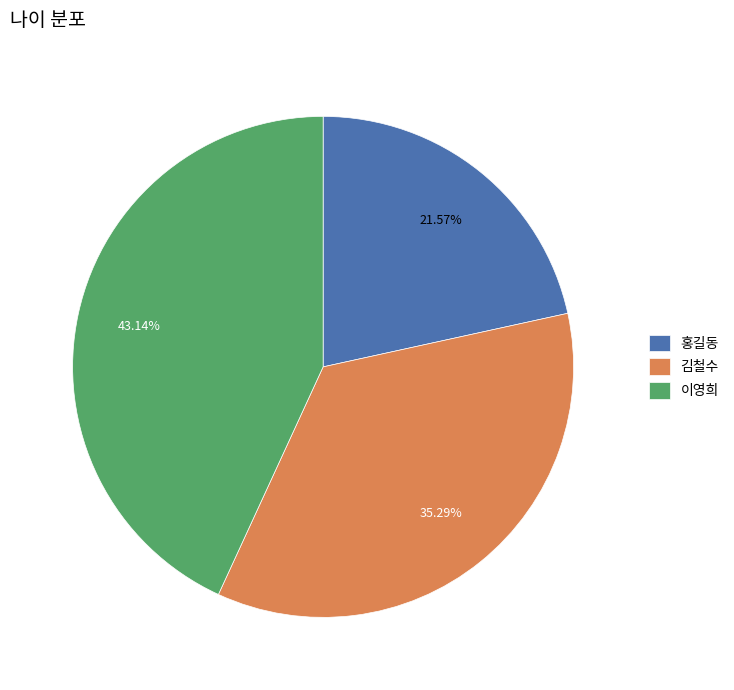

Which has a higher value, 이영희 or 김철수?

이영희